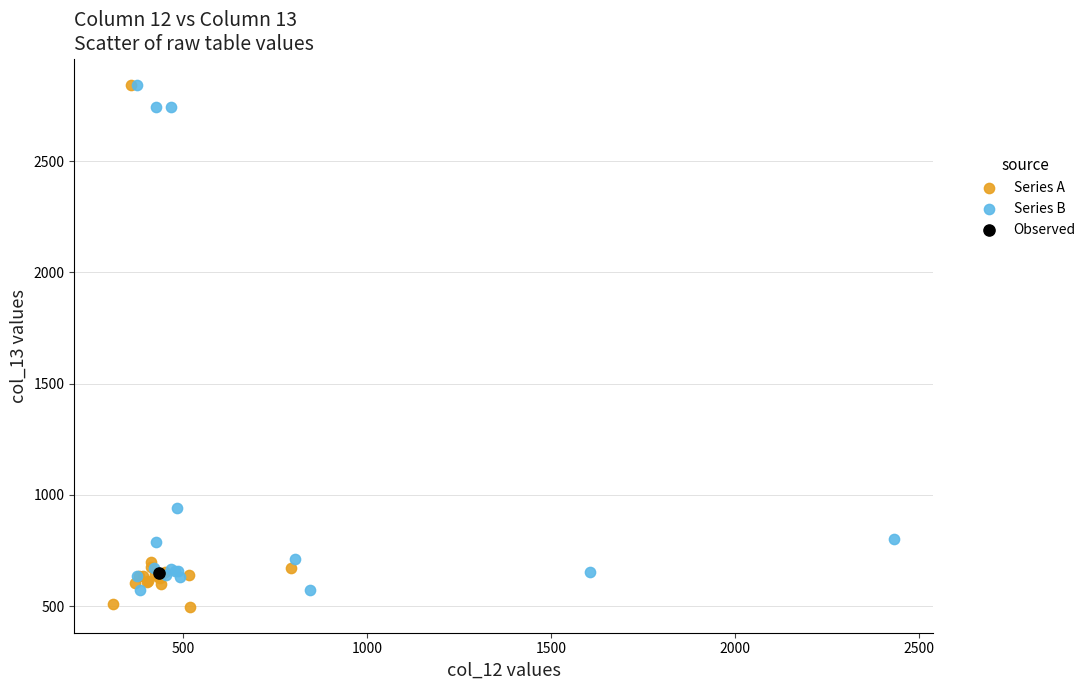

What are all the series names shown in the legend?

Series A, Series B, Observed